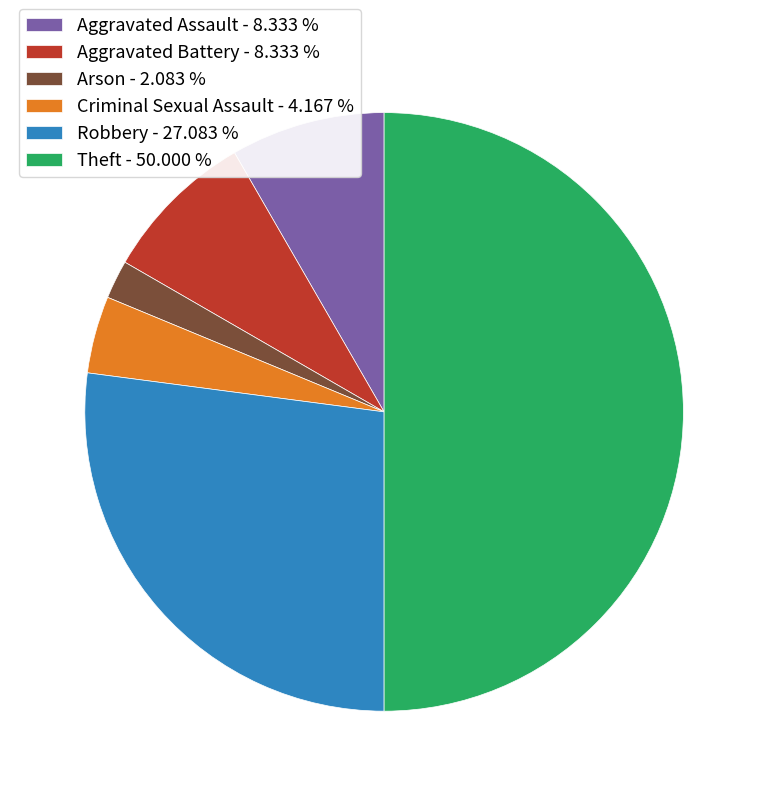

How many slices are in this pie chart?

6